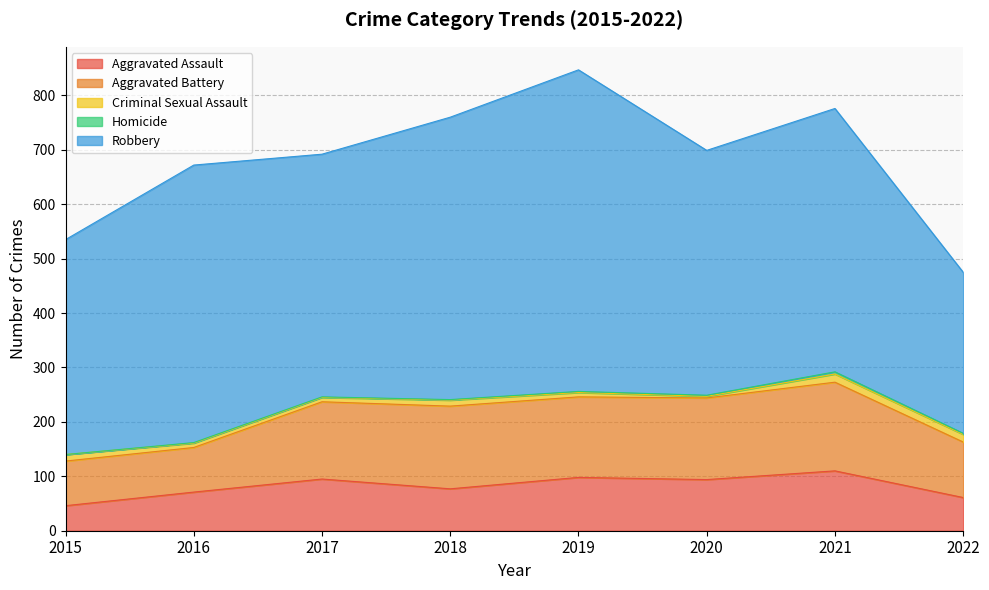

True or false: Robbery and Criminal Sexual Assault cross at least once.

False